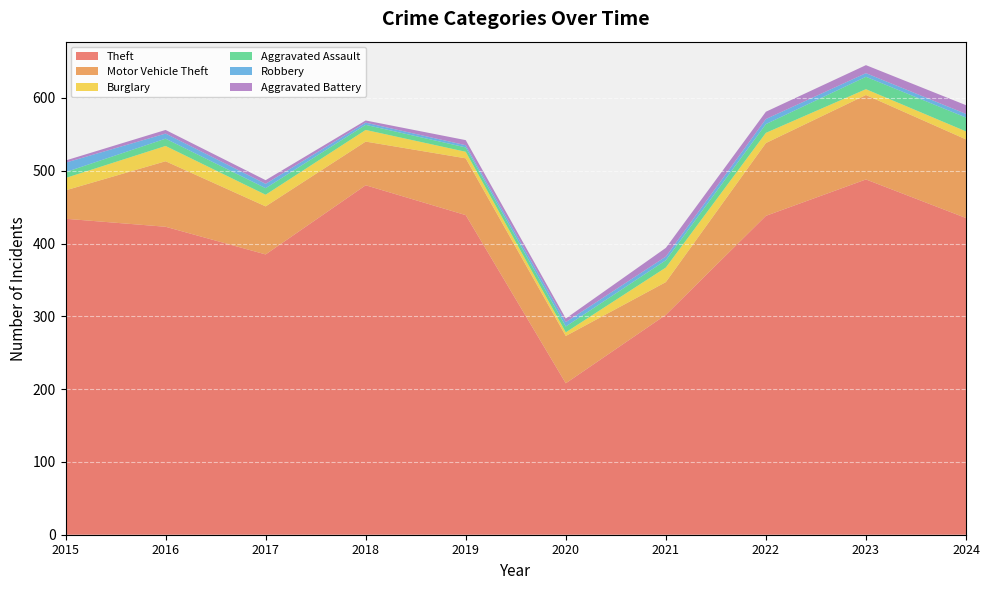

Reading left to right, what are all the values shown in this chart?

Theft: 2015=434	2016=423	2017=385	2018=480	2019=439	2020=208	2021=302	2022=438	2023=488	2024=435
Motor Vehicle Theft: 2015=39	2016=90	2017=66	2018=60	2019=78	2020=65	2021=45	2022=100	2023=116	2024=108
Burglary: 2015=17	2016=21	2017=16	2018=16	2019=9	2020=5	2021=20	2022=14	2023=8	2024=11
Aggravated Assault: 2015=8	2016=10	2017=9	2018=7	2019=6	2020=8	2021=10	2022=12	2023=17	2024=19
Robbery: 2015=13	2016=7	2017=6	2018=3	2019=3	2020=6	2021=5	2022=7	2023=5	2024=5
Aggravated Battery: 2015=3	2016=5	2017=5	2018=3	2019=7	2020=5	2021=12	2022=10	2023=11	2024=12